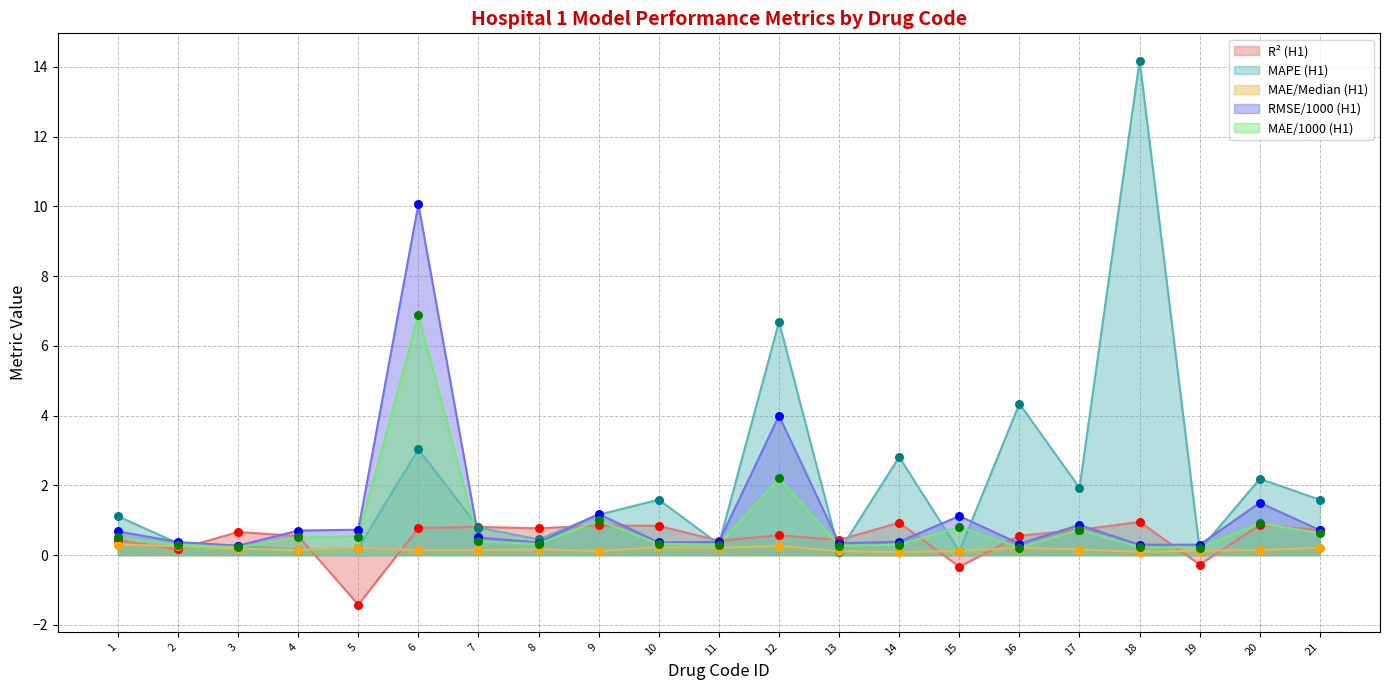

Which series contains the highest Y value?

MAPE